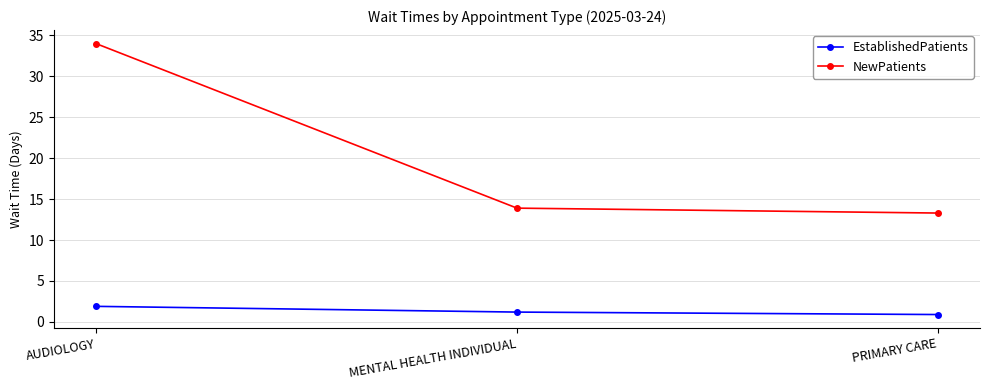

What is the label of the 1st point from the right?

PRIMARY CARE